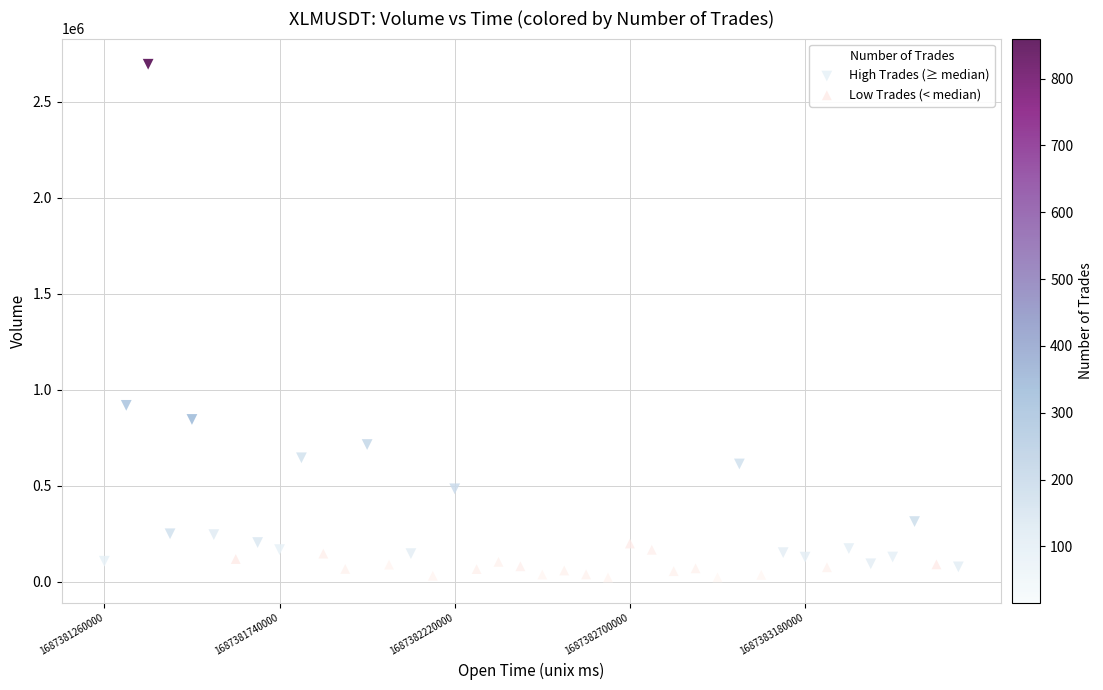

Which series has the largest Y range (max minus min)?

High Trades (≥ median)